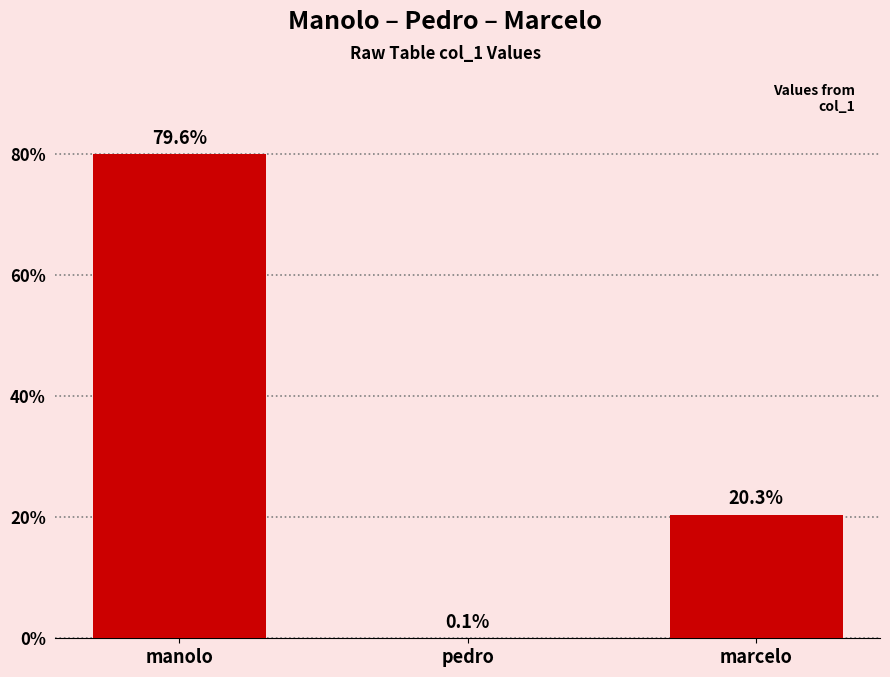

What is the ratio of the value at marcelo to the value at manolo?

0.3